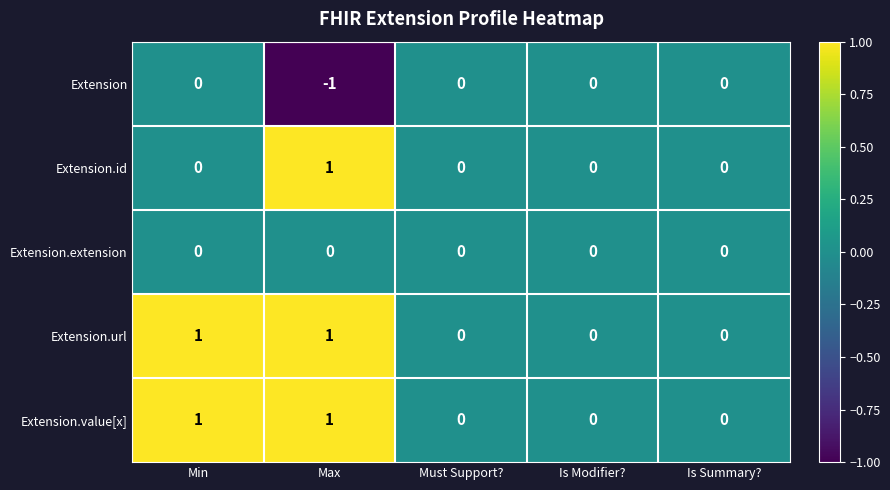

True or false: Extension.extension has a value of 0 at Must Support?.

True